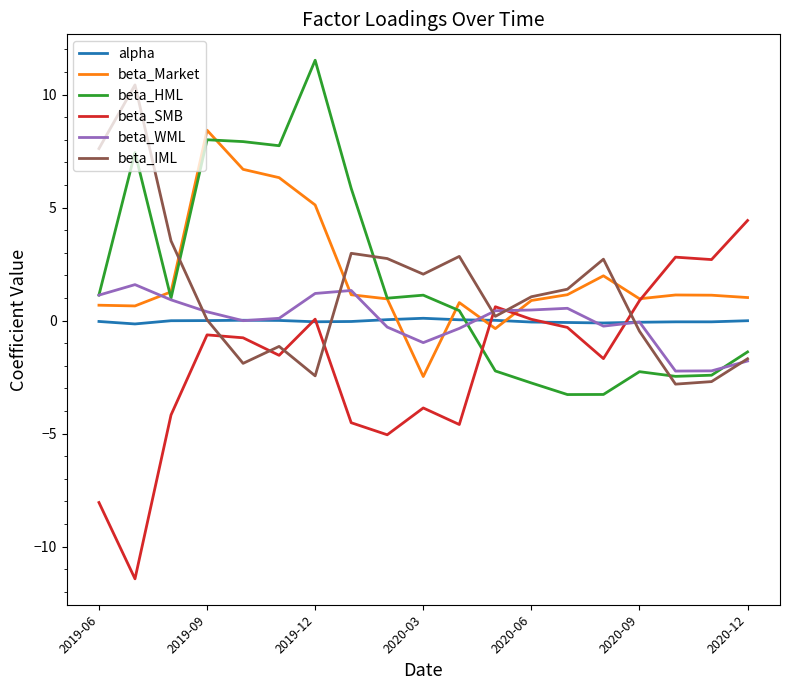

What is the minimum value for beta_WML?

-2.2